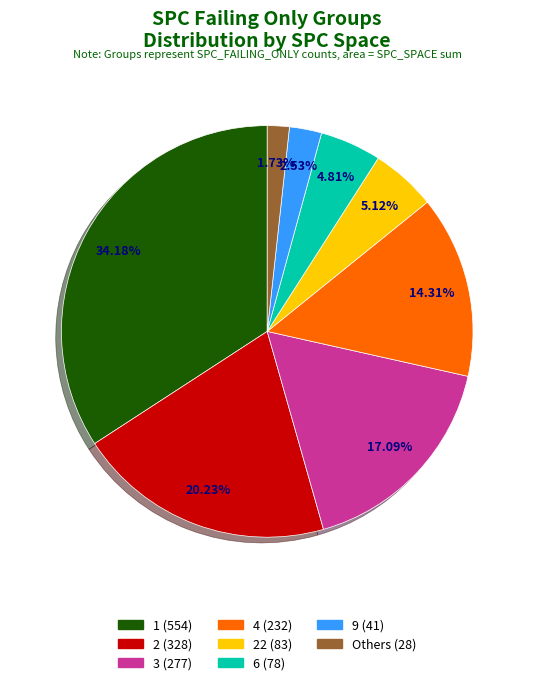

To the nearest percent, what is the difference between the largest and smallest slice percentages?

32%